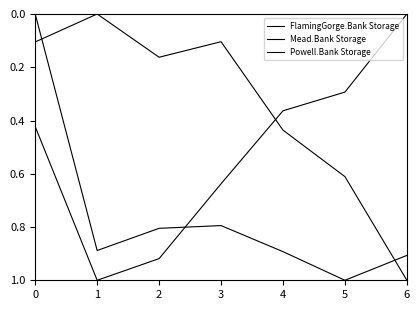

How many lines are shown in the chart?

3